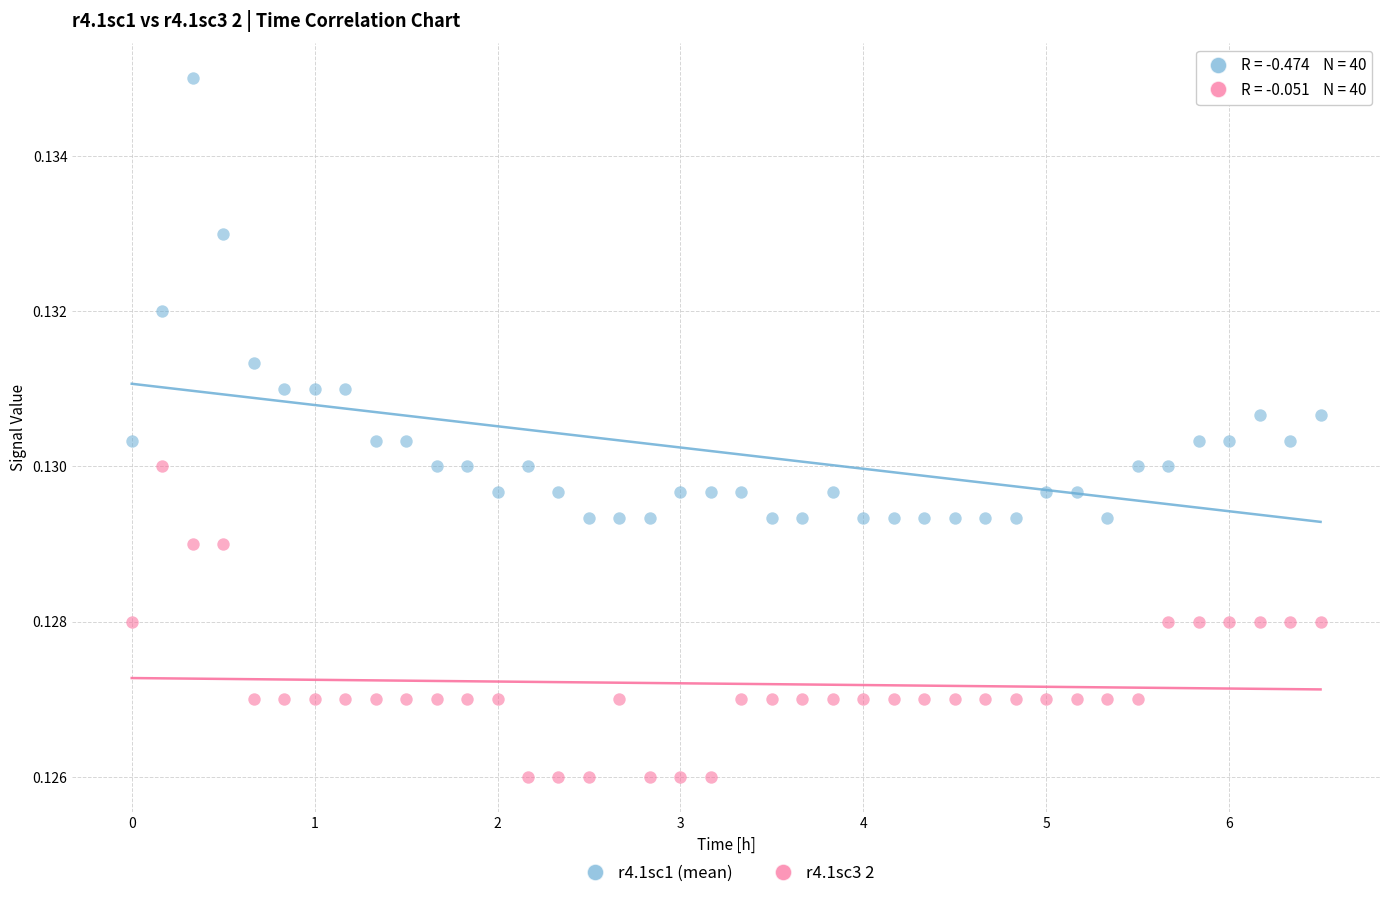

Across all data points, what is the range of X values (max minus min)?

6.5